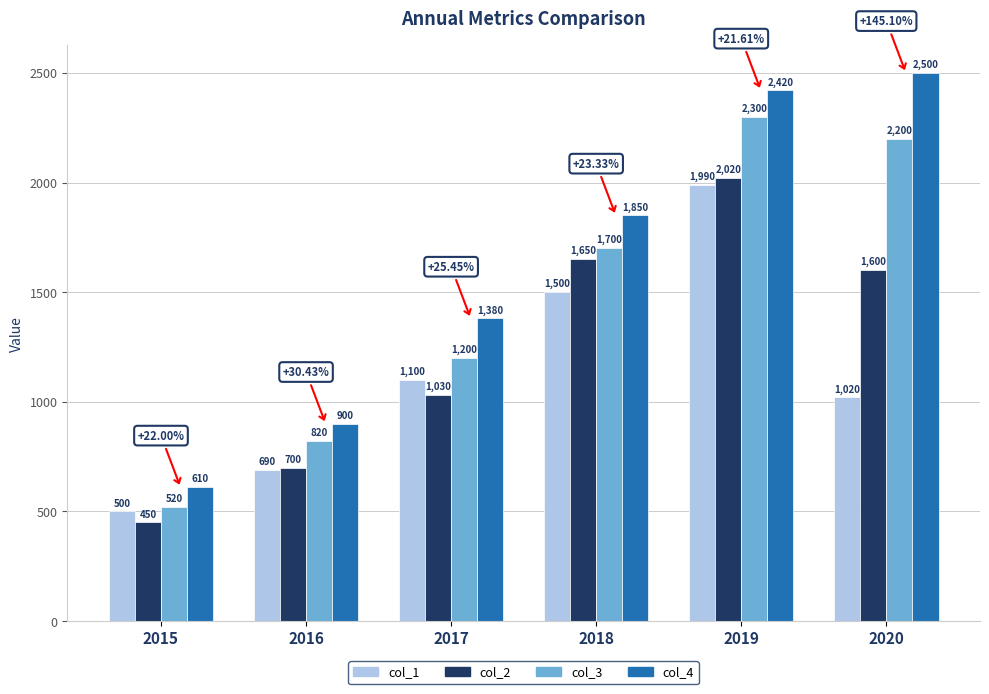

What is the difference between the highest and lowest values at 2016?

210